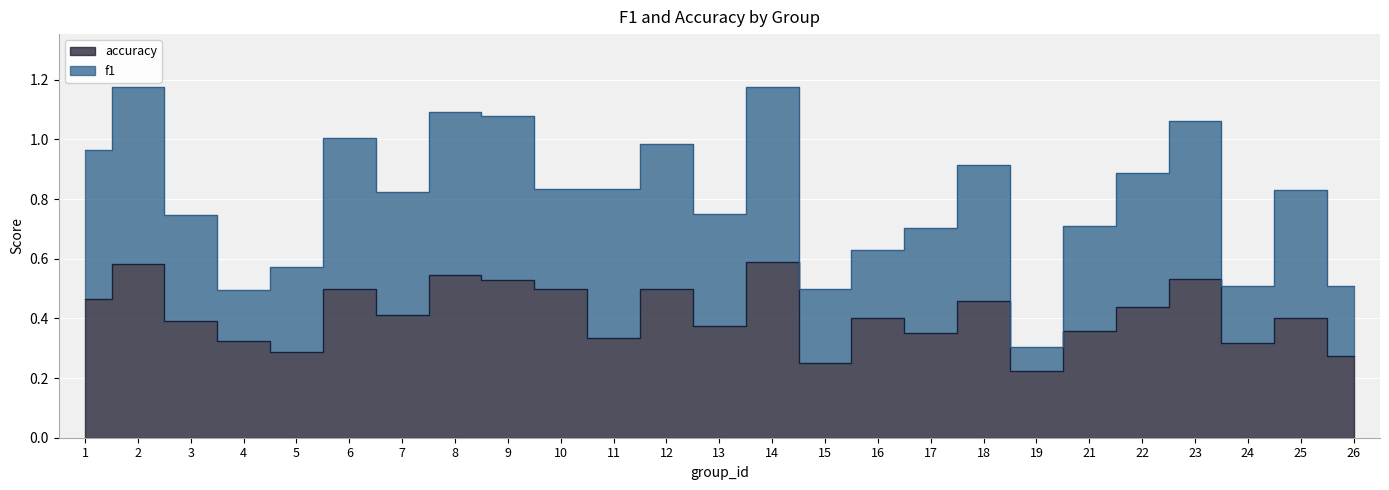

Rank the categories by value from lowest to highest.

19, 15, 26, 5, 24, 4, 11, 17, 21, 13, 3, 16, 25, 7, 22, 18, 1, 6, 10, 12, 9, 23, 8, 2, 14